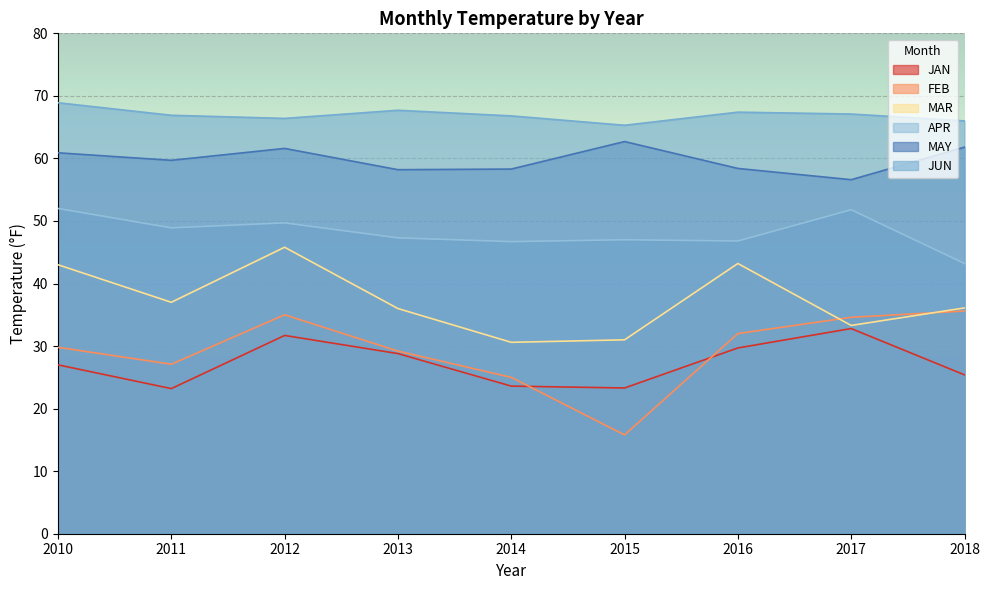

Where is MAY nearest to the value 59?

2016